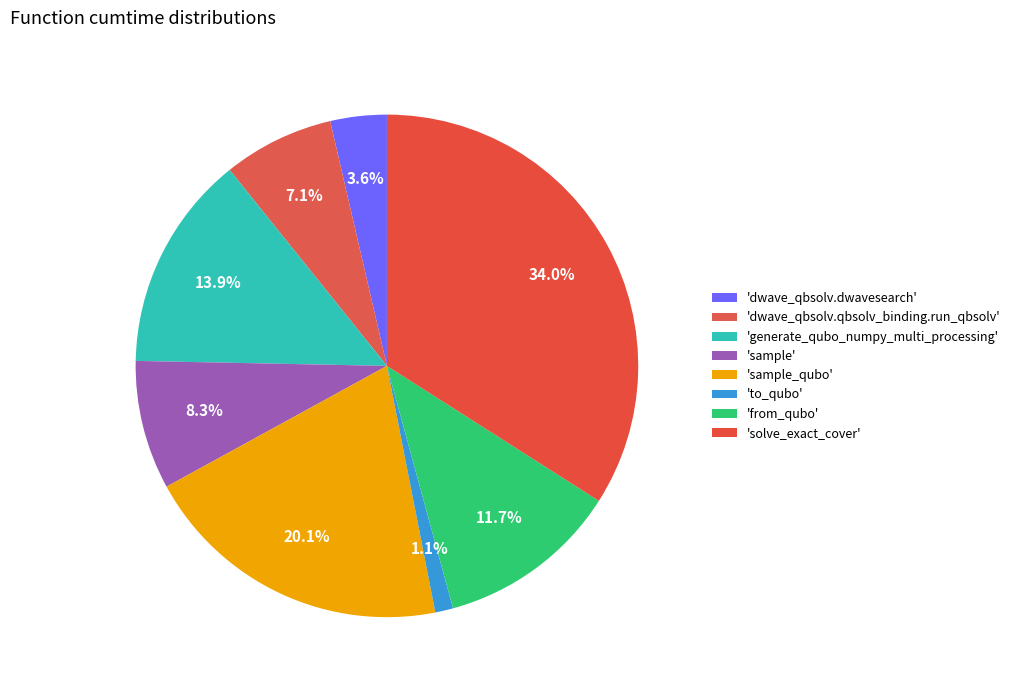

Which category has the biggest portion of the pie?

solve_exact_cover